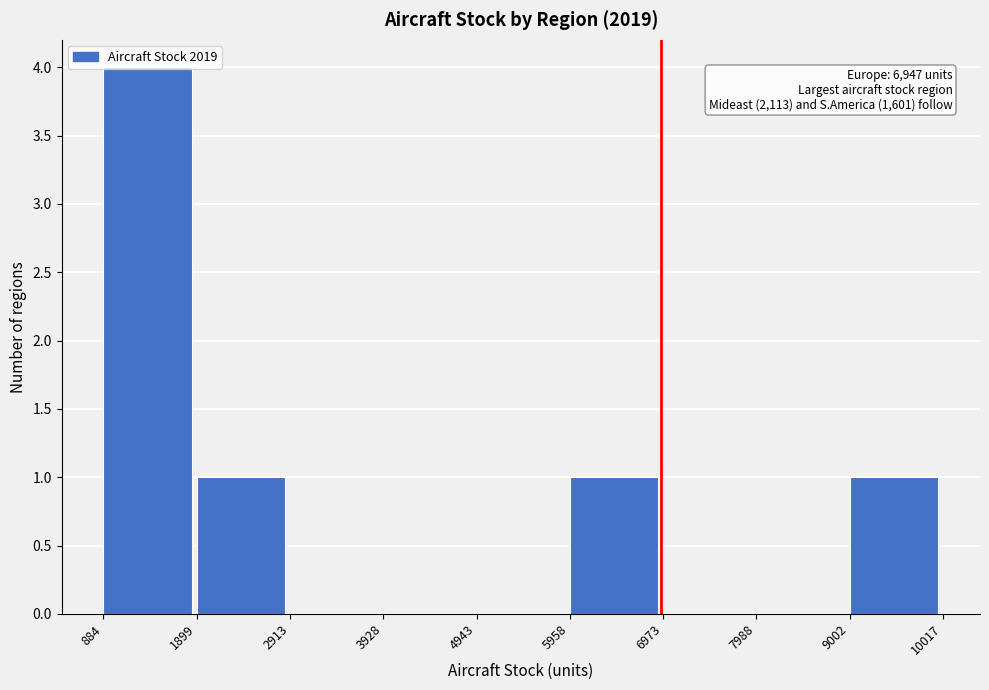

Which range on the x-axis has the tallest bar?

884 to 1899